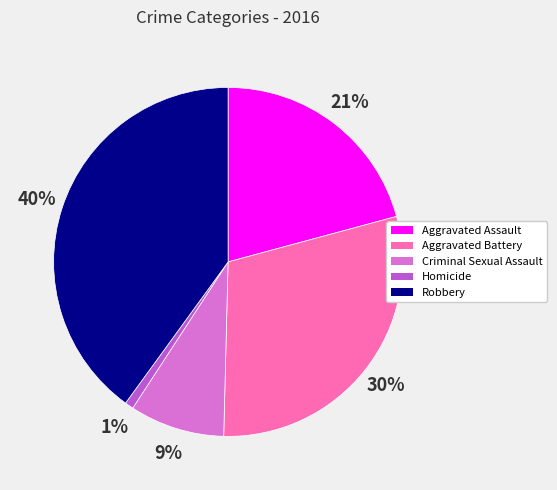

Which category has the biggest portion of the pie?

Robbery